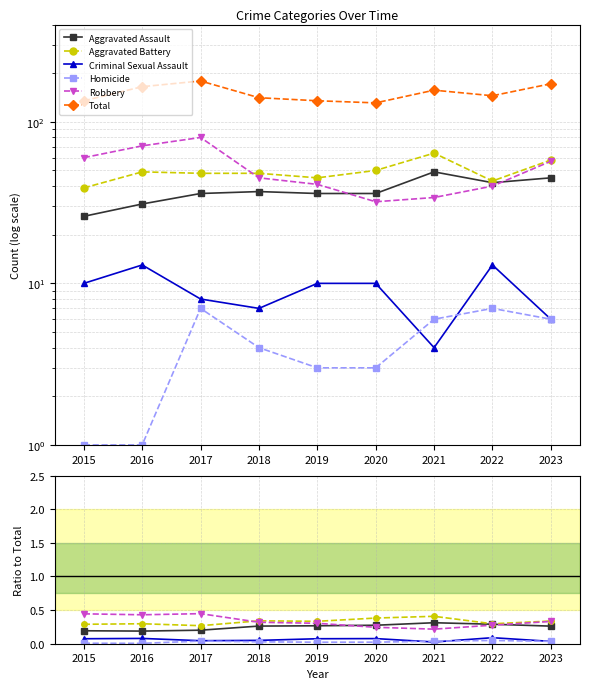

True or false: Criminal Sexual Assault has a value of 0.0 at 2021.

False